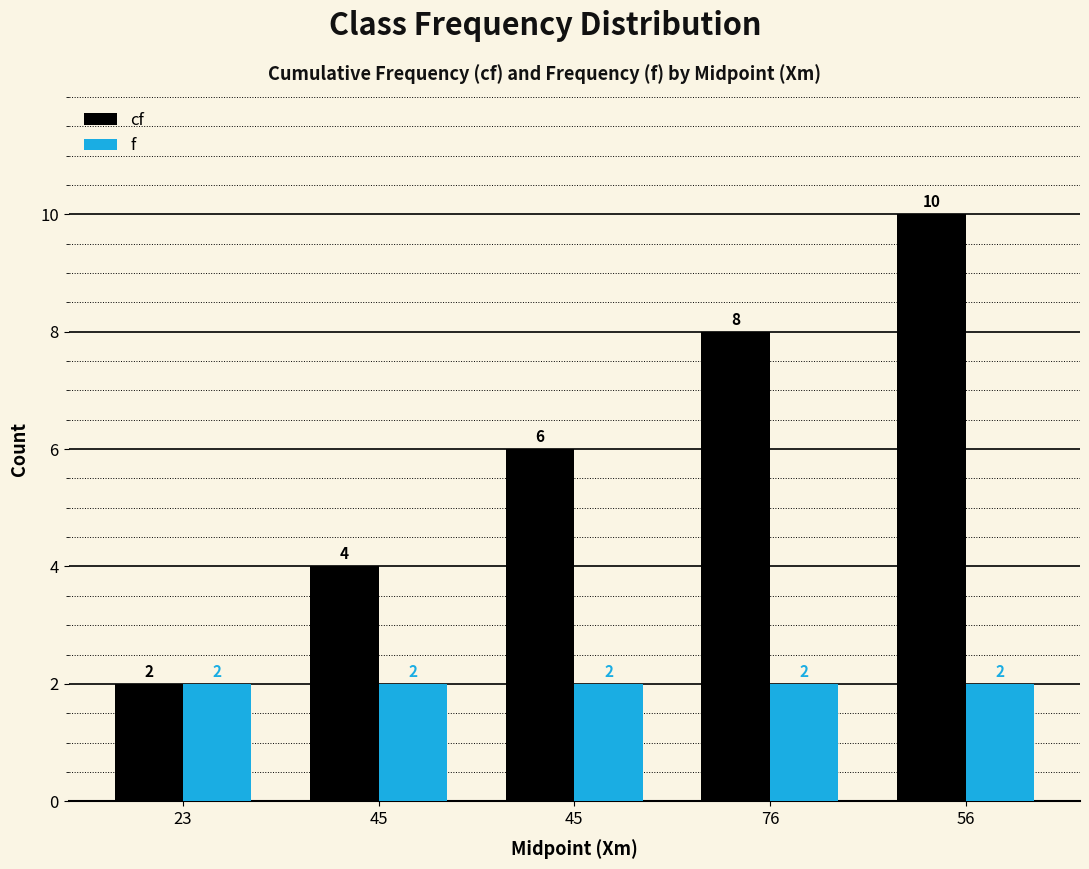

At which category is the sum across all series the highest?

56